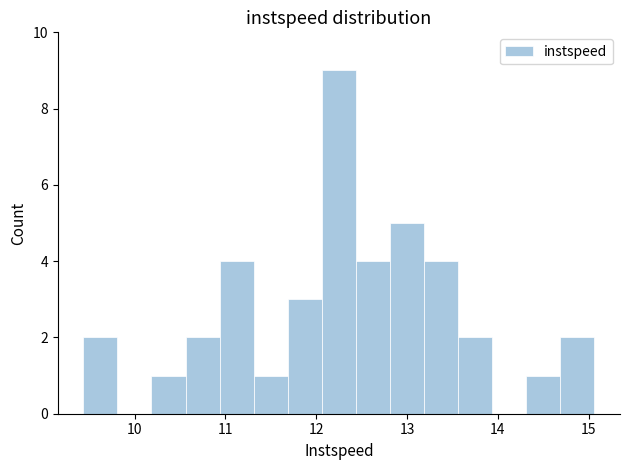

Read against the x-axis, roughly where is the centre of the tallest bar?

12.2